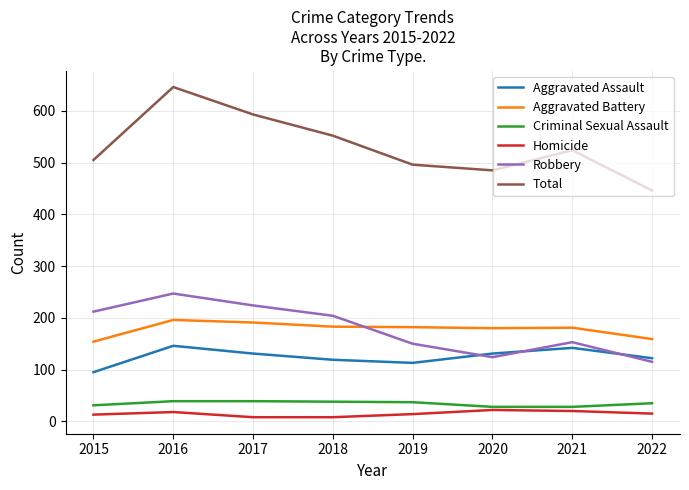

The value of Aggravated Assault at 2017 is 131. True or false?

True